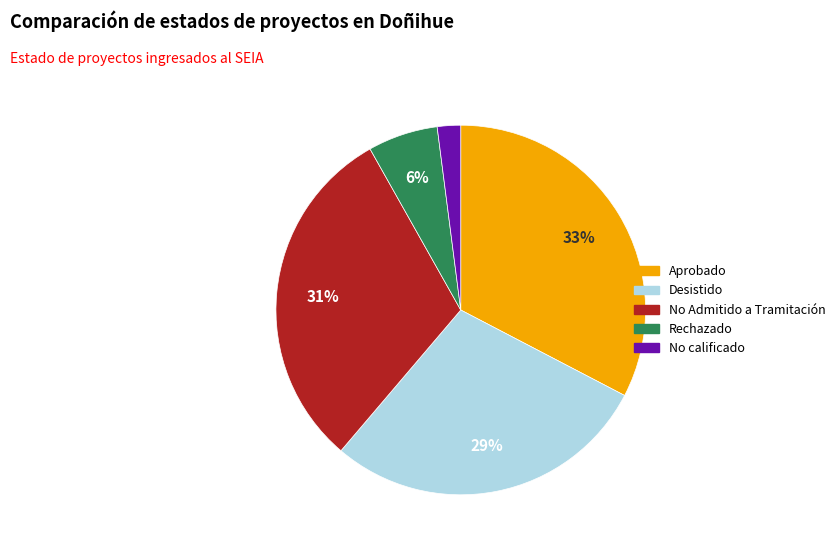

True or false: Aprobado accounts for 33% of the total.

True